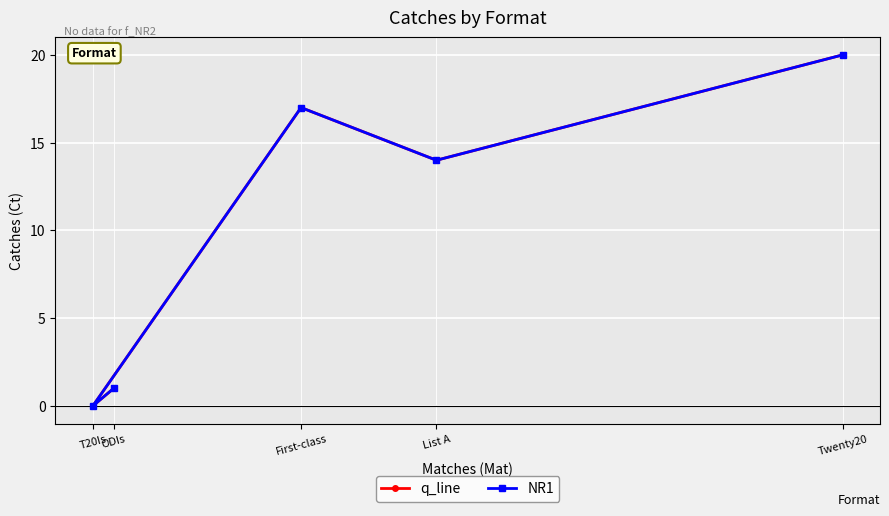

Where is NR1 nearest to the value 10?

List A